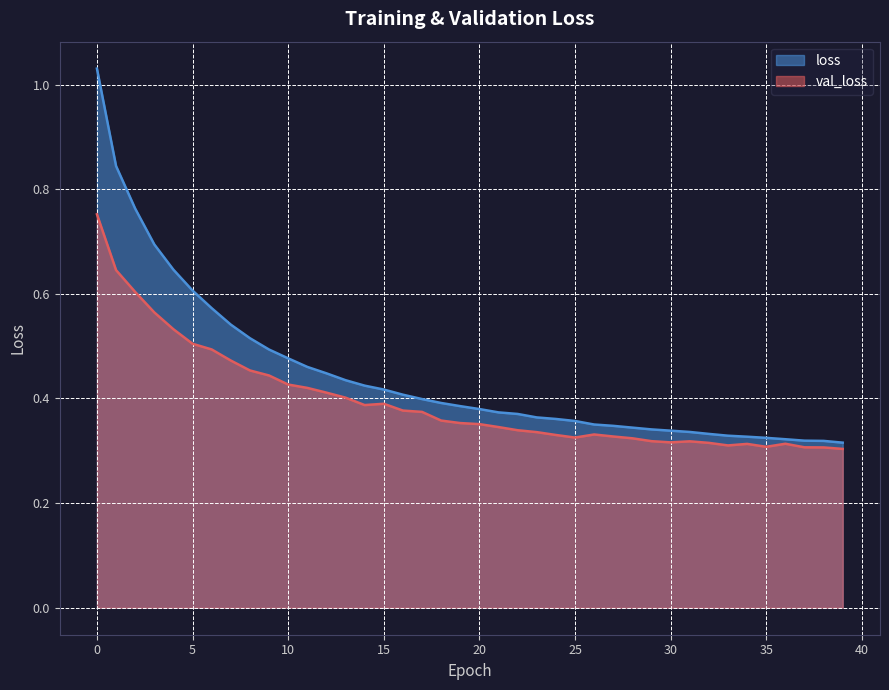

Reading right to left, list all the values displayed in this chart.

val_loss: 0.3	0.3	0.3	0.3	0.3	0.3	0.3	0.3	0.3	0.3	0.3	0.3	0.3	0.3	0.3	0.3	0.3	0.3	0.3	0.4	0.4	0.4	0.4	0.4	0.4	0.4	0.4	0.4	0.4	0.4	0.4	0.5	0.5	0.5	0.5	0.5	0.6	0.6	0.6	0.8
loss: 0.3	0.3	0.3	0.3	0.3	0.3	0.3	0.3	0.3	0.3	0.3	0.3	0.3	0.4	0.4	0.4	0.4	0.4	0.4	0.4	0.4	0.4	0.4	0.4	0.4	0.4	0.4	0.4	0.5	0.5	0.5	0.5	0.5	0.6	0.6	0.6	0.7	0.8	0.8	1.0